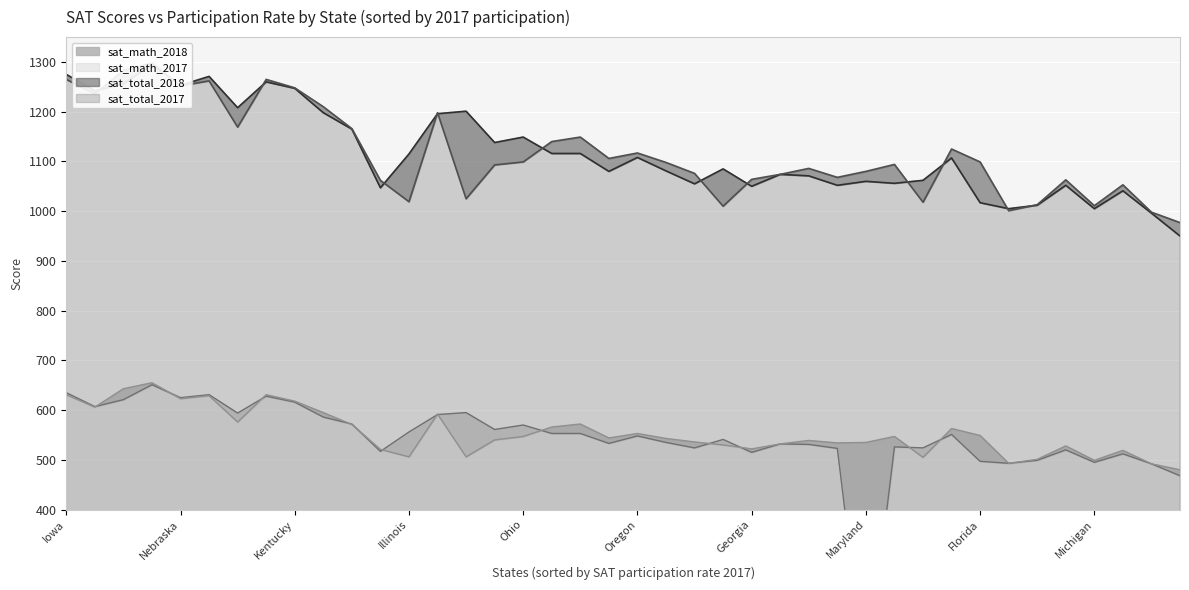

The value of sat_total_2017 at Iowa is 1275. True or false?

True